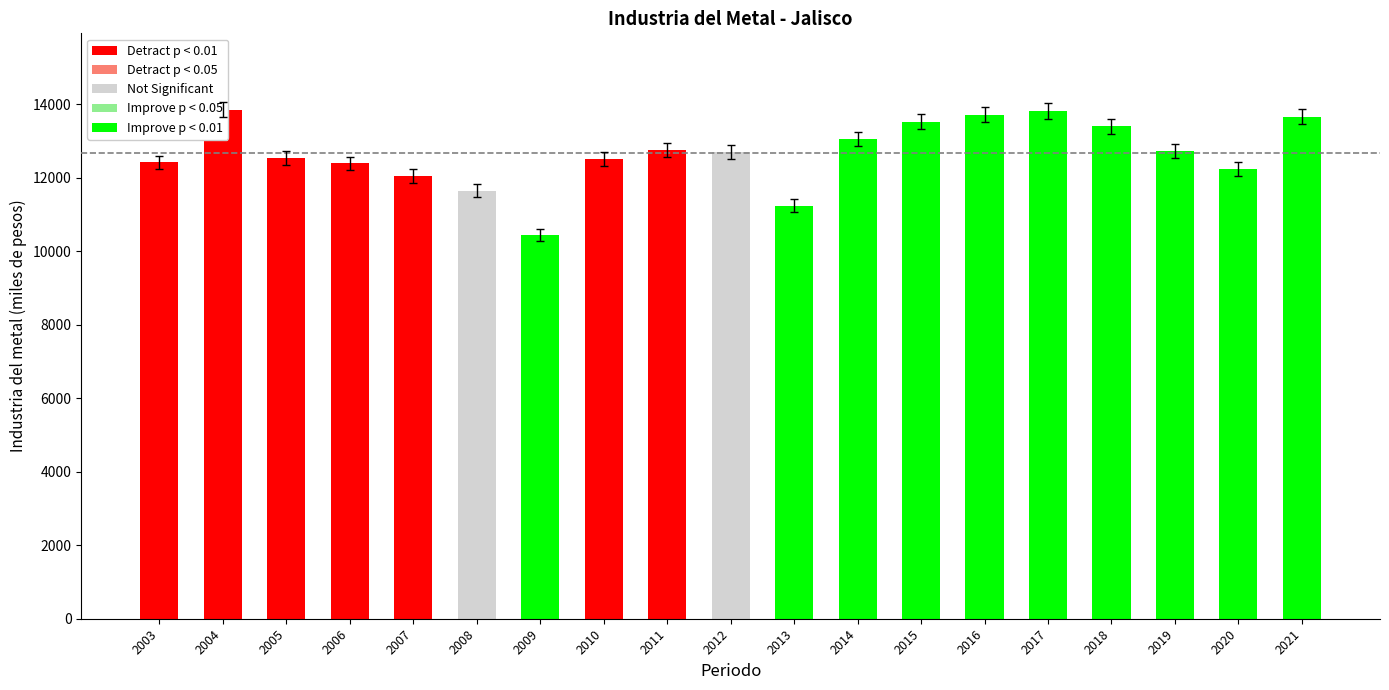

How many series are shown in this chart?

1